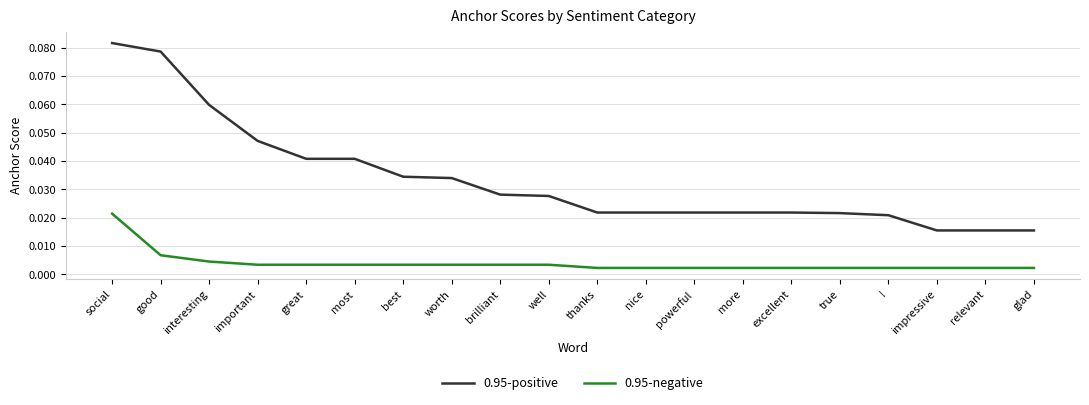

True or false: 0.95-positive has a value of 0.1 at great.

False